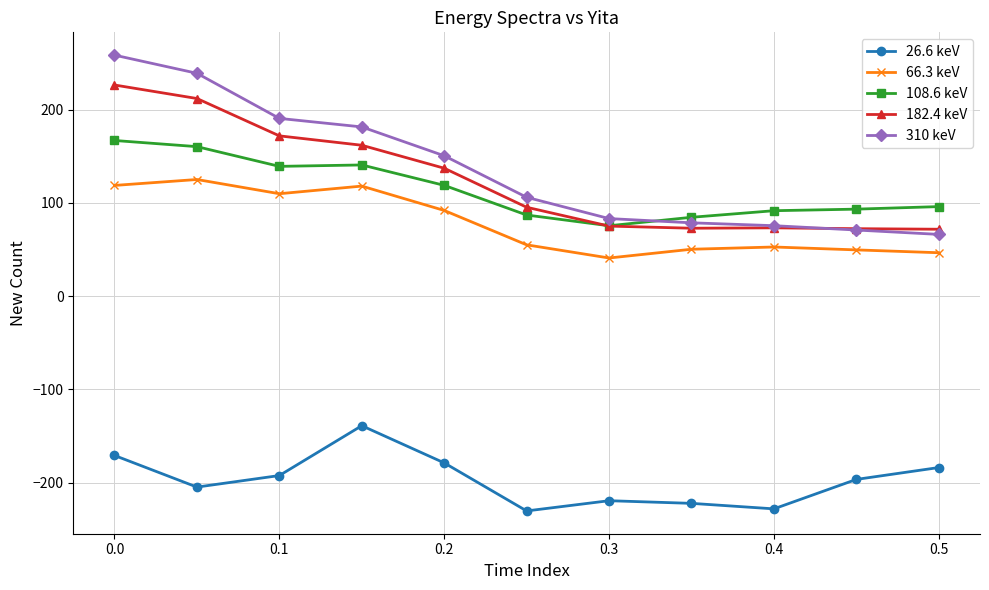

Rank the series at 0.1 from highest to lowest value.

310 keV, 182.4 keV, 108.6 keV, 66.3 keV, 26.6 keV